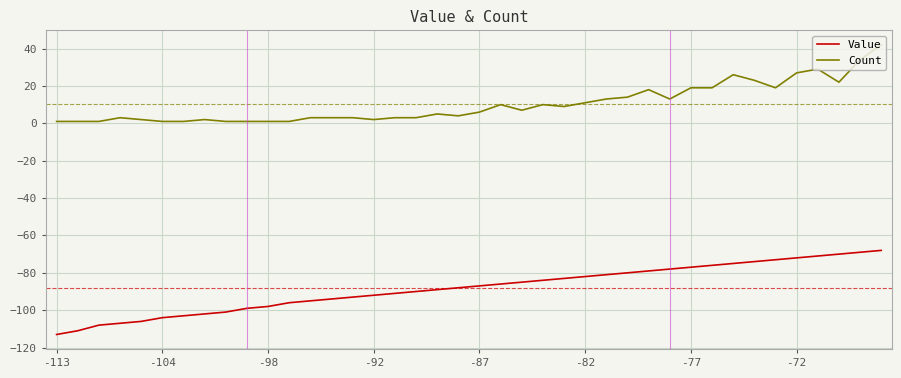

Does the chart display data point markers on the line(s)?

No